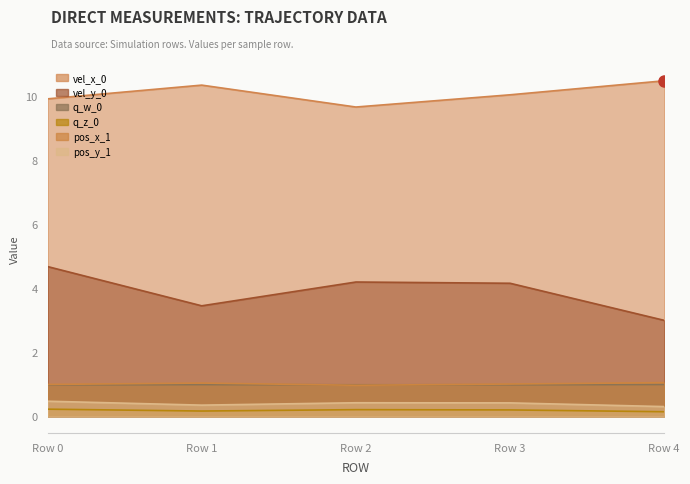

How many lines are shown in the chart?

6